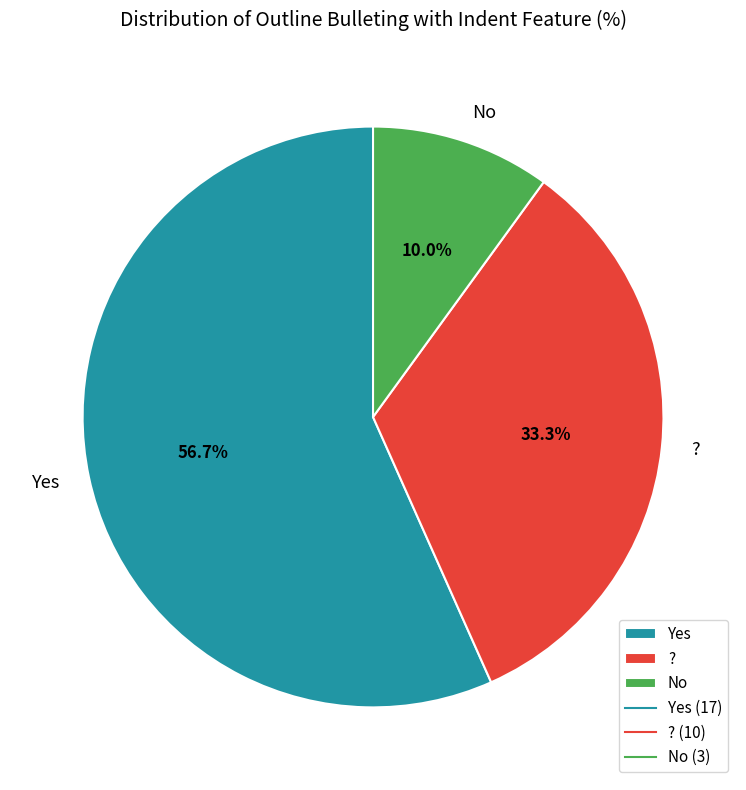

Is there a majority slice in this chart?

Yes